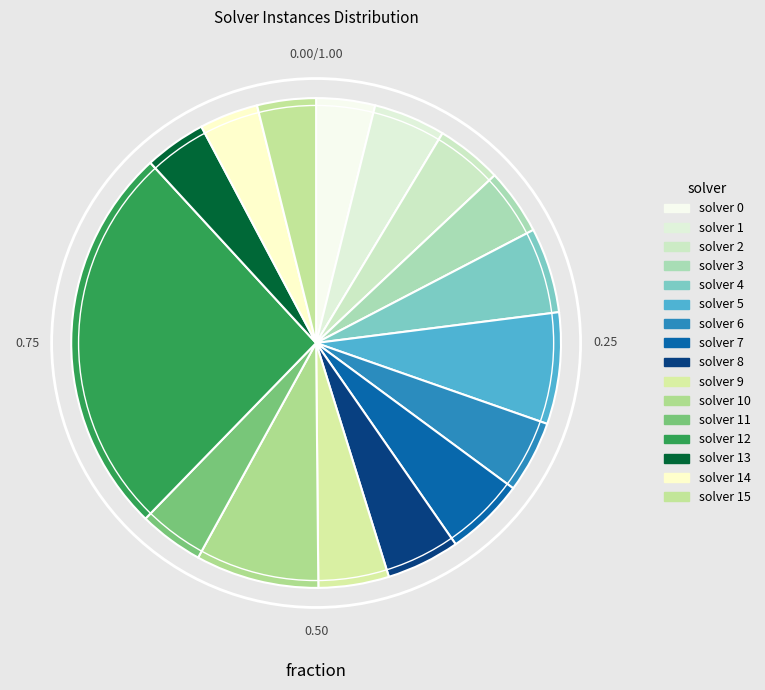

Count the number of slices in the pie.

16